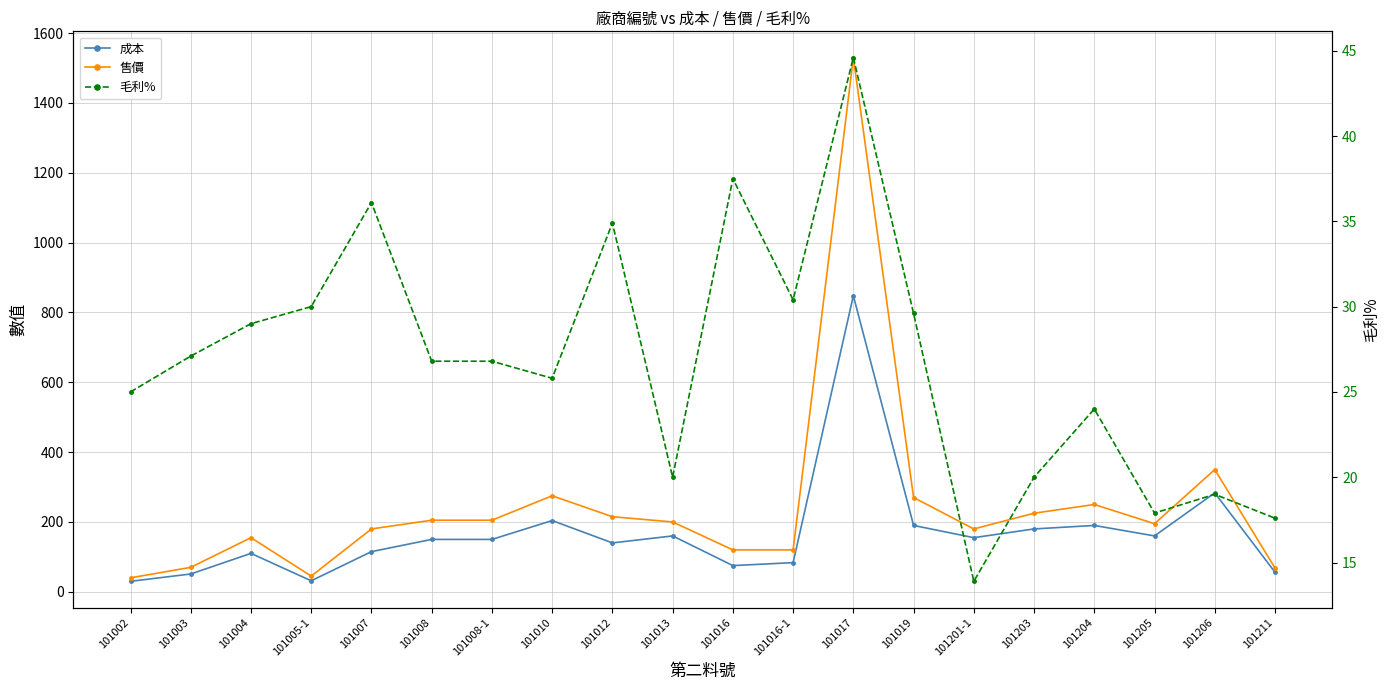

How many values in the 毛利% series are below 26?

9